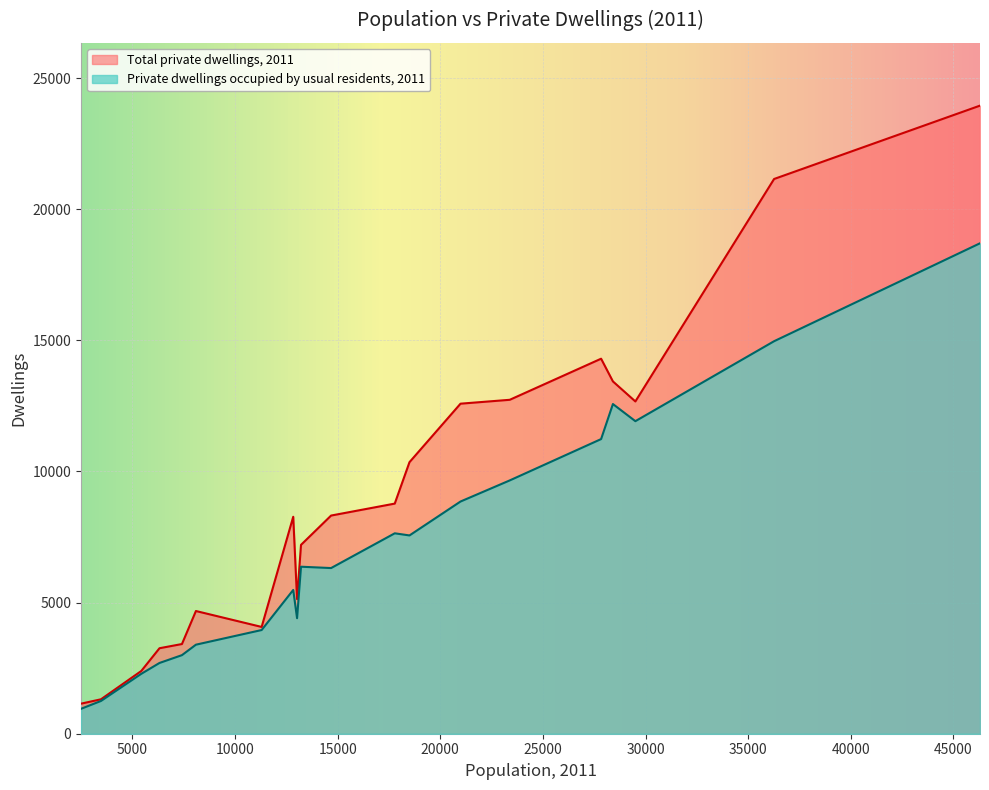

Reading right to left, extract all data points from this chart.

Total private dwellings, 2011: 11295=4072	3467=1313	5430=2392	28411=13434	13213=7201	17781=8775	29505=12670	2495=1146	13021=5133	14679=8319	6318=3260	7412=3420	27835=14300	8093=4679	18499=10355	36264=21153	23384=12733	12834=8272	20985=12585	46297=23950
Private dwellings occupied by usual residents, 2011: 11295=3954	3467=1249	5430=2284	28411=12571	13213=6368	17781=7642	29505=11918	2495=950	13021=4405	14679=6317	6318=2698	7412=2996	27835=11235	8093=3395	18499=7561	36264=14967	23384=9659	12834=5482	20985=8854	46297=18701